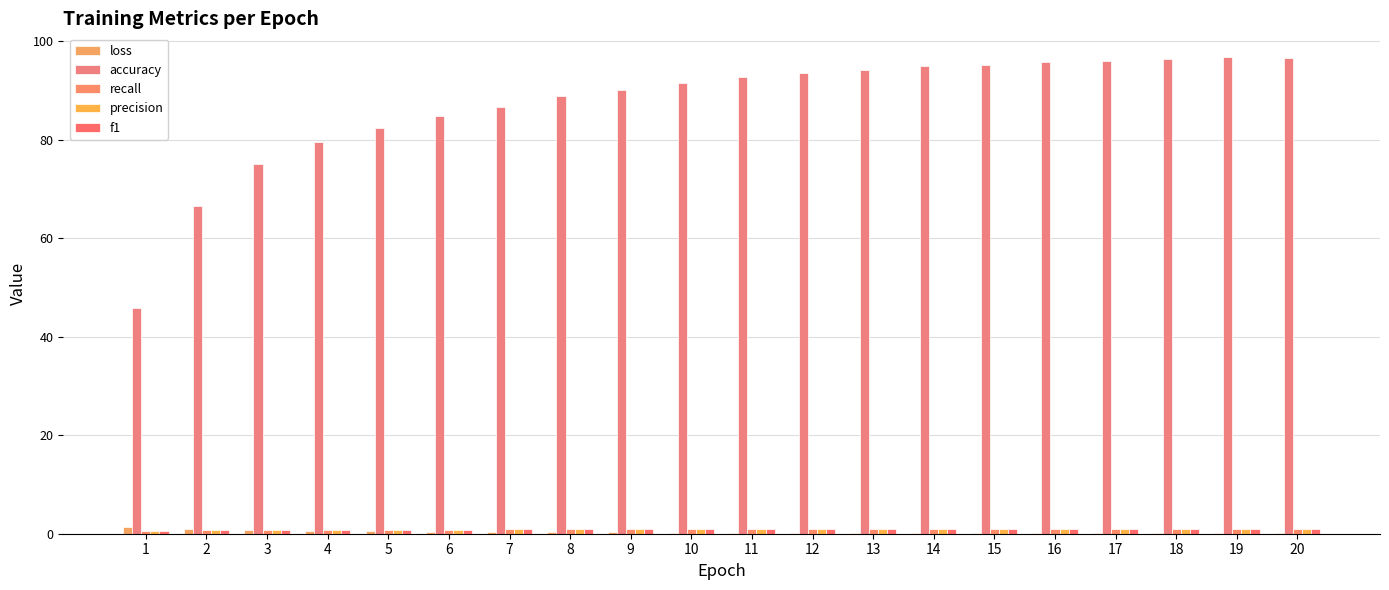

How many groups of bars are there?

20